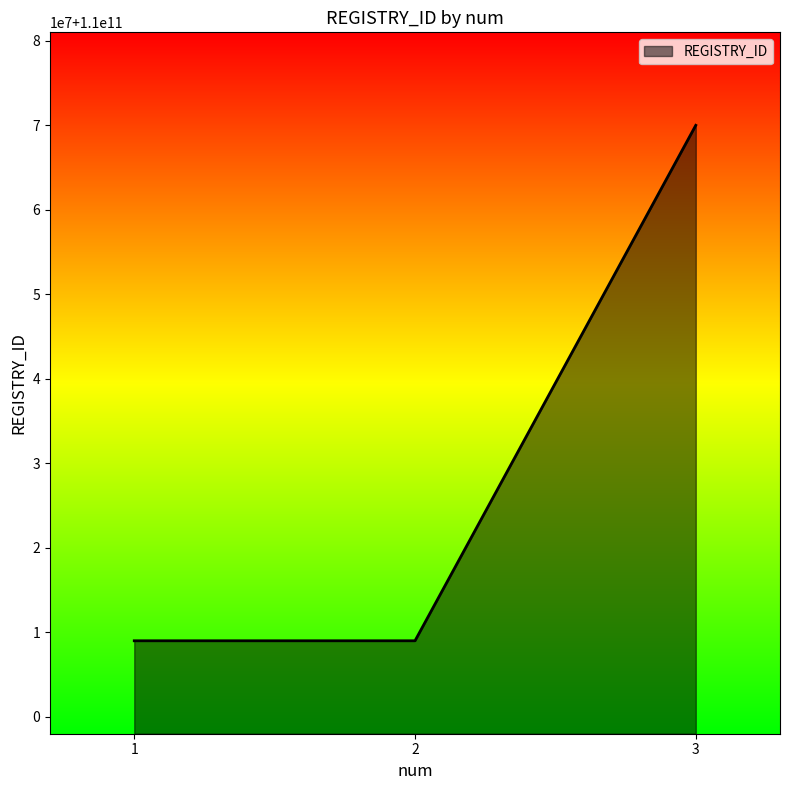

Does the chart have visible grid lines?

No